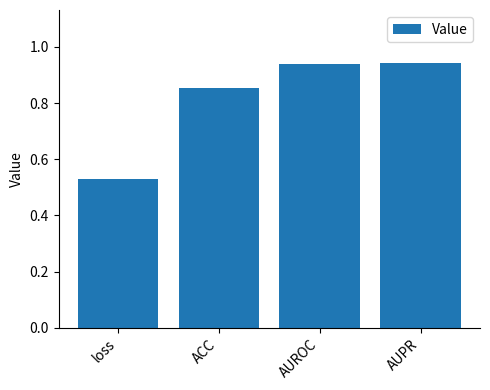

The chart shows a value of 1.5 at AUPR. True or false?

False